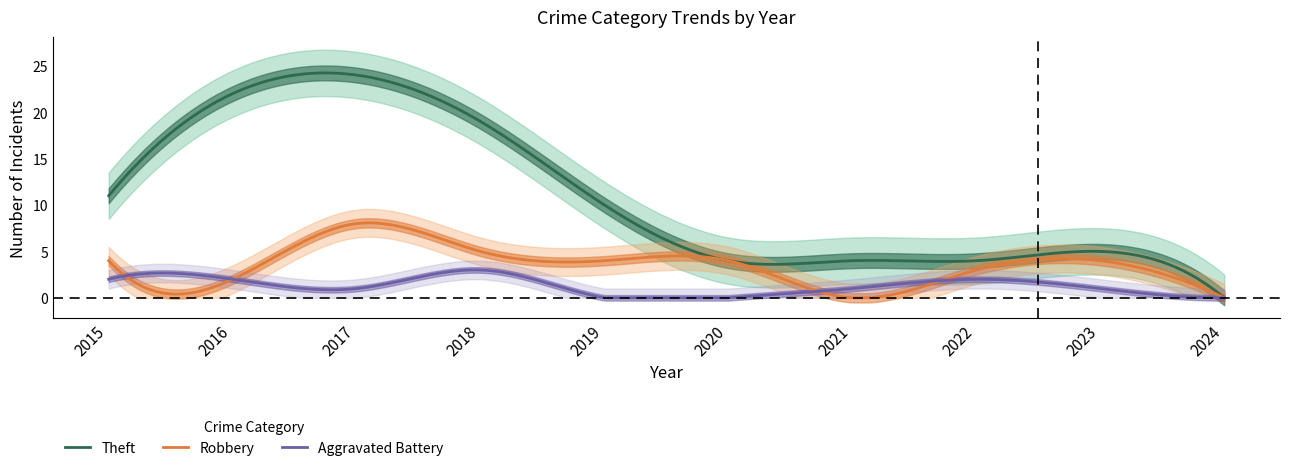

Which category has the lowest value in the Aggravated Battery series?

2019